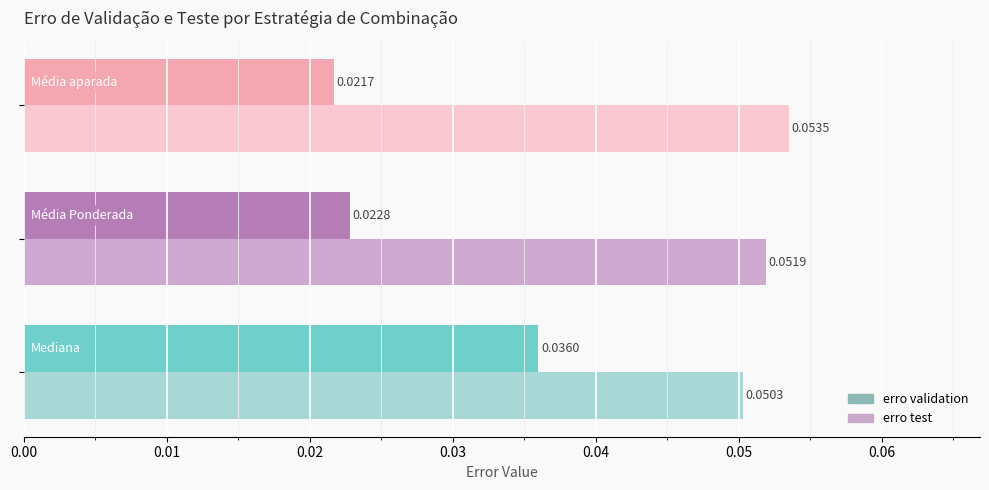

What is the sum of all erro test values?

0.2